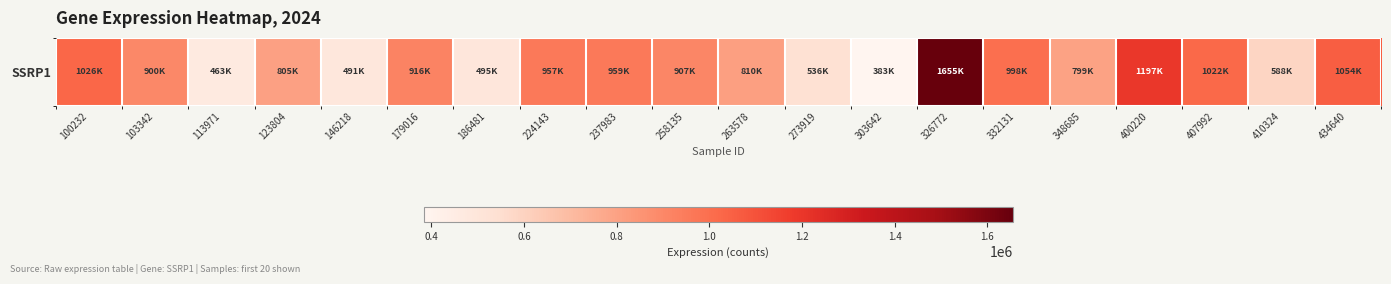

Reading right to left, list all the values displayed in this chart.

1054614	588159	1022221	1197972	799840	998545	1655733	383595	536043	810322	907730	959556	957596	495072	916581	491319	805810	463874	900145	1026329